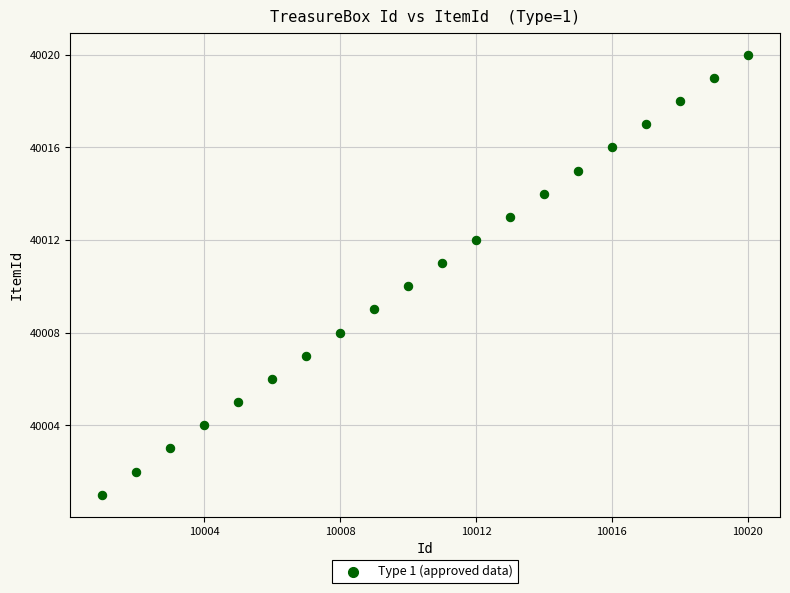

What is the range of Y values (max minus min)?

19